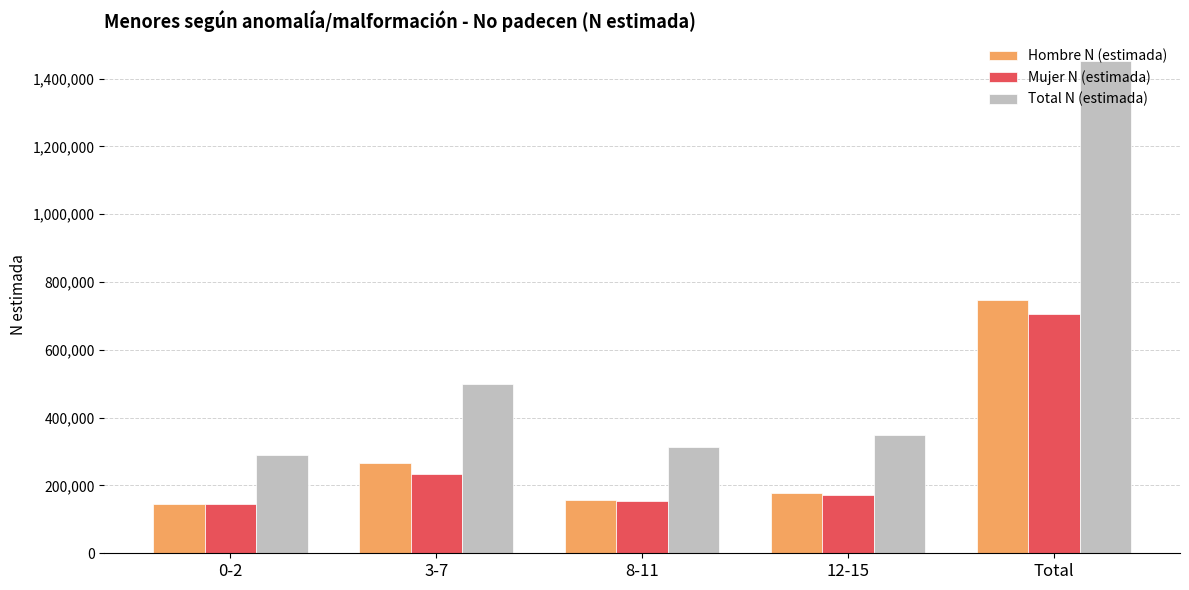

Is it true that Hombre N (estimada) equals 177957 at 12-15?

True